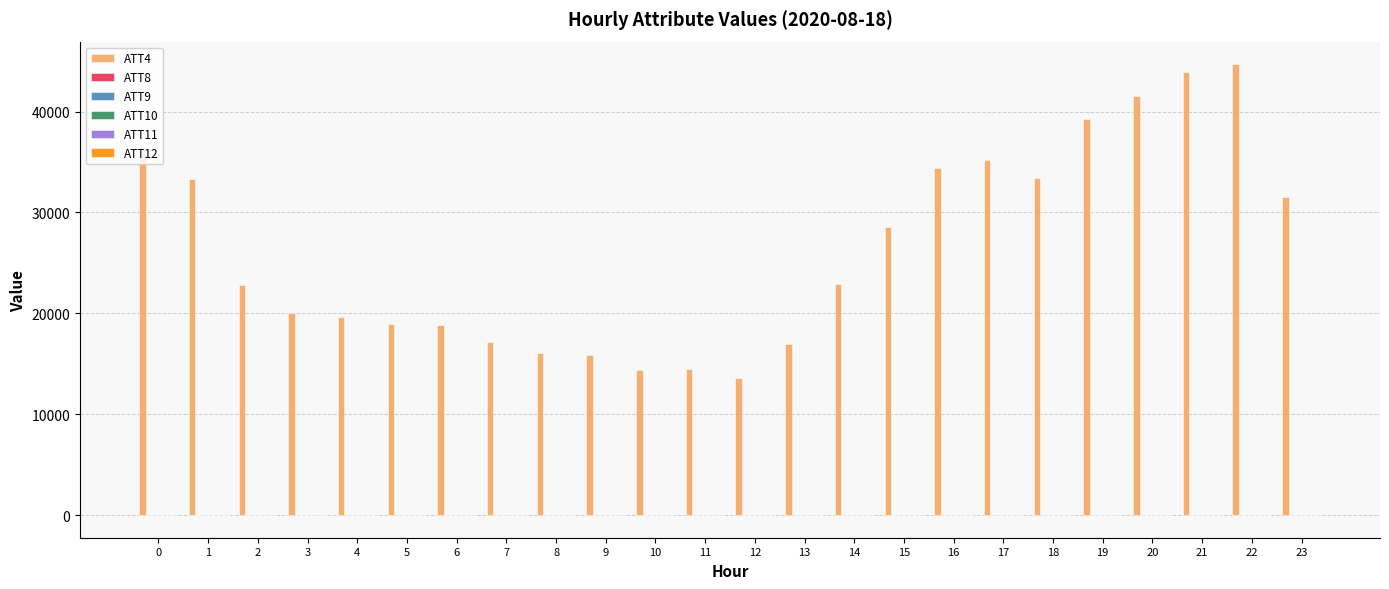

Which series has the largest range (max minus min)?

ATT4